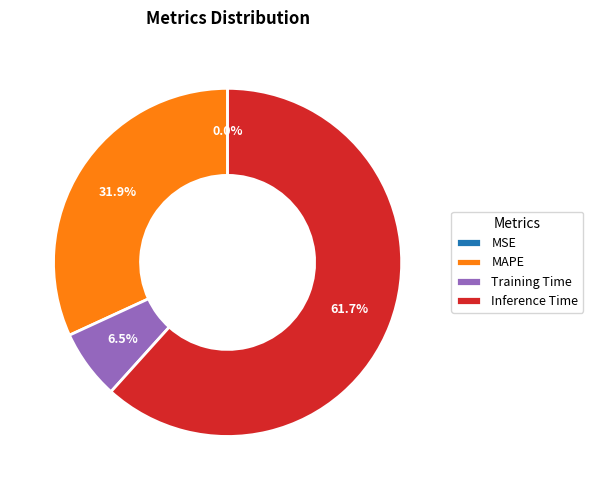

What is the majority slice?

Inference Time